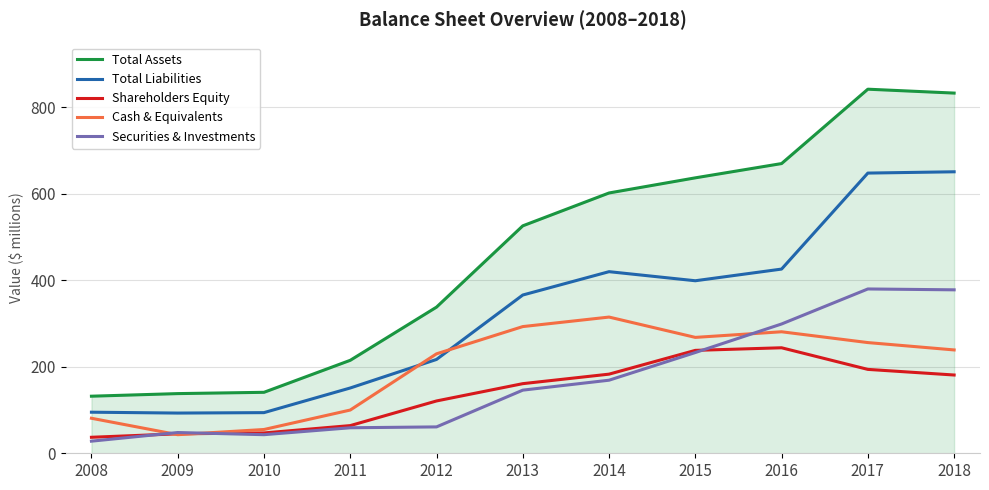

How many distinct data groups are displayed?

5